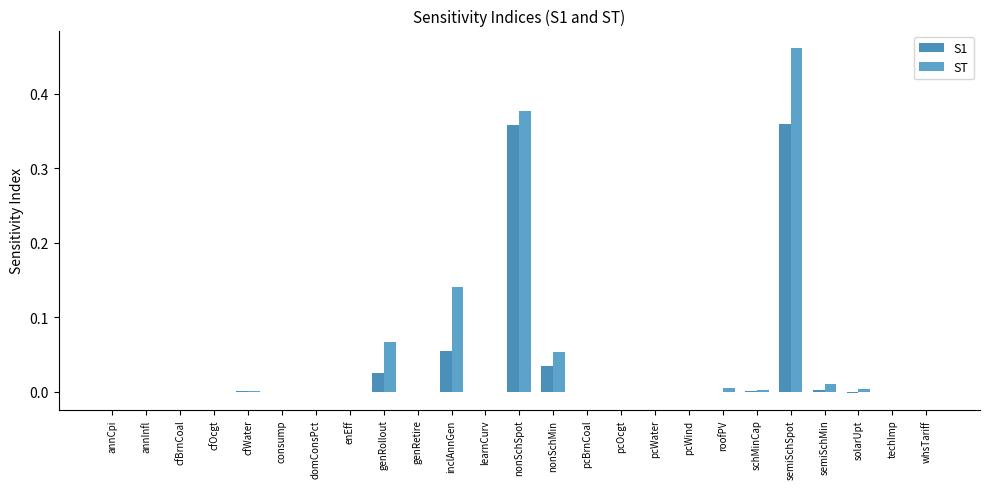

Are the bars horizontal?

No